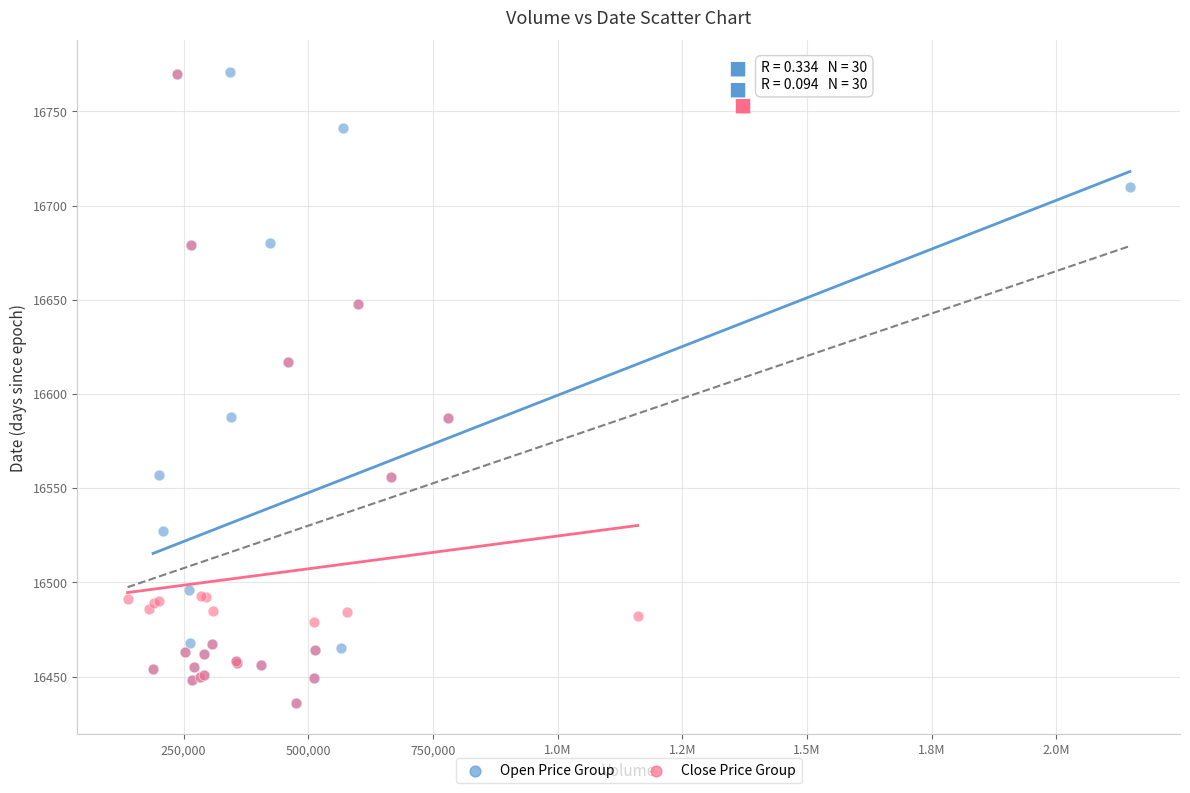

What are all the series names shown in the legend?

Open Price Group, Close Price Group